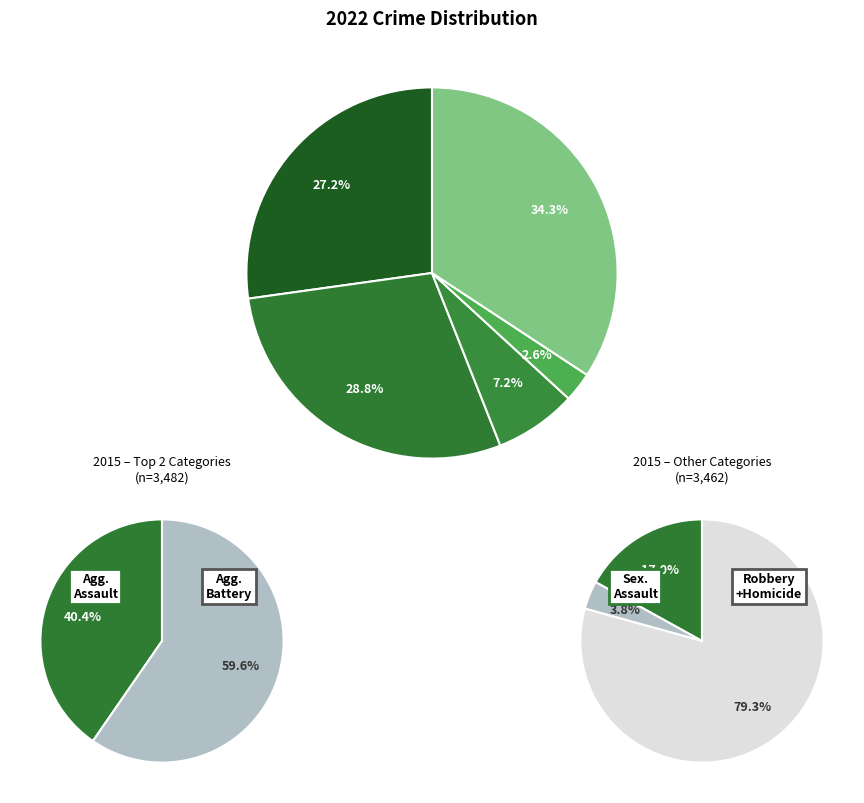

How many slices are in this pie chart?

5